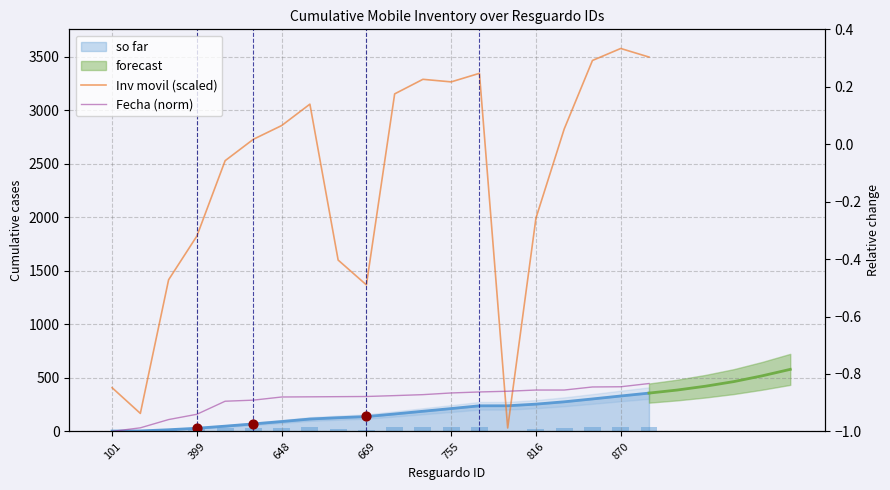

Which series has the largest total across all categories?

Inv movil (scaled)